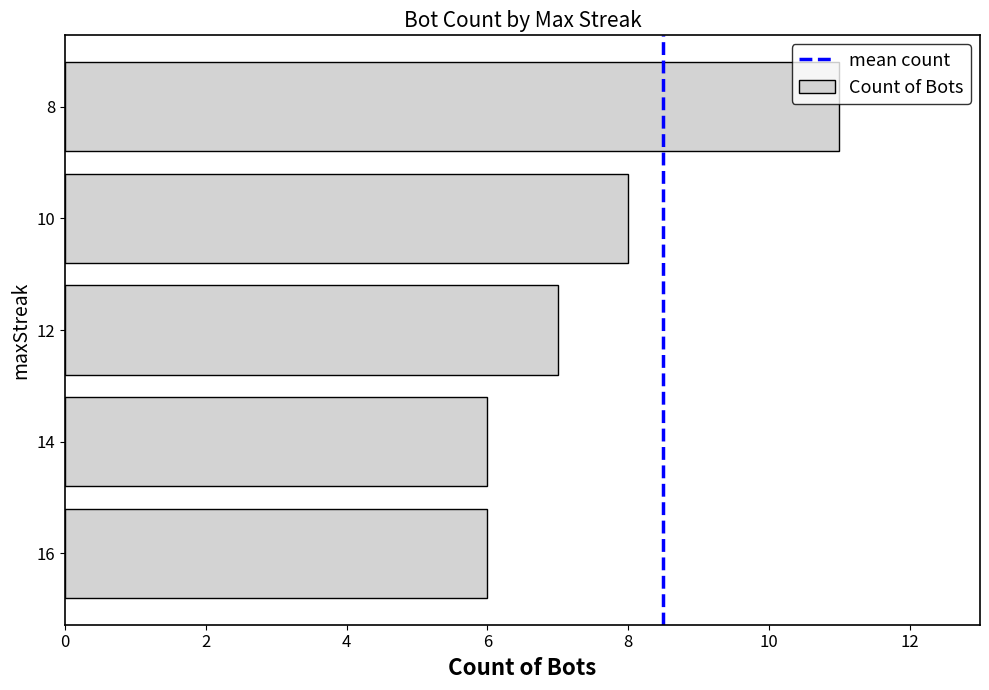

How many bars are there in total?

5